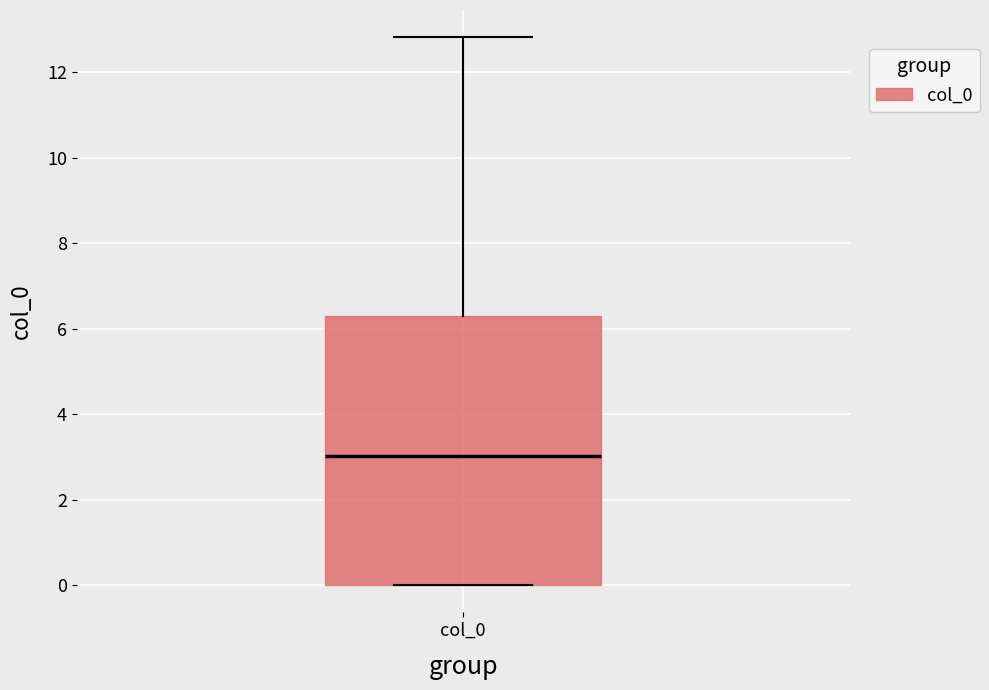

Where does the median line of the box for col_0 sit on the y-axis? The values are not printed on the chart, so give them approximately, as read against the axis.

3.0